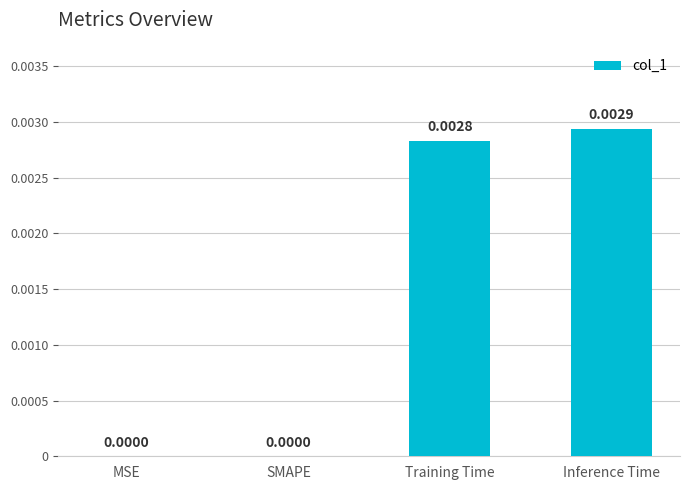

Between Inference Time and Training Time, which is larger?

Inference Time